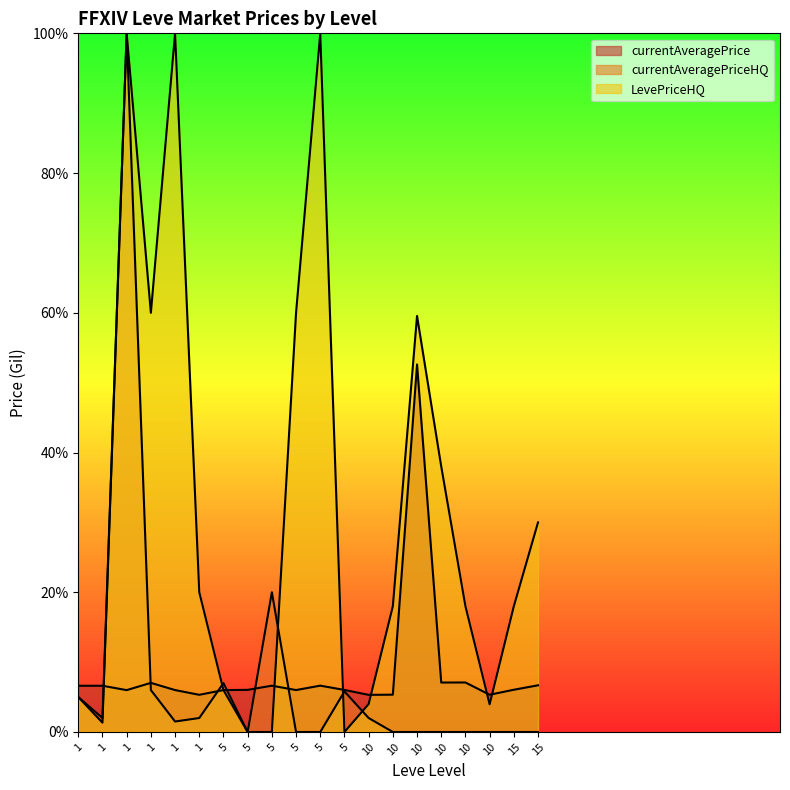

Is the value of currentAveragePrice at 5 greater than the value of currentAveragePriceHQ at 5?

No